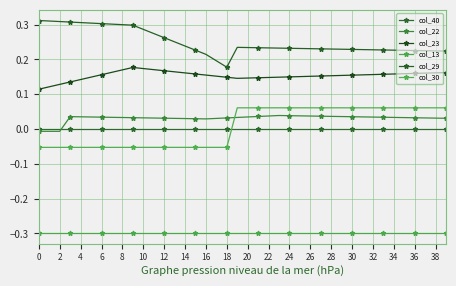

True or false: col_23 and col_40 intersect in this chart.

False